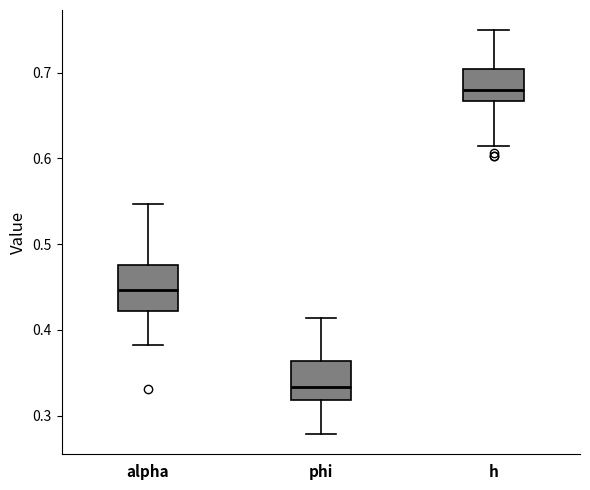

Where does the median line of the box for phi sit on the y-axis? The values are not printed on the chart, so give them approximately, as read against the axis.

0.33